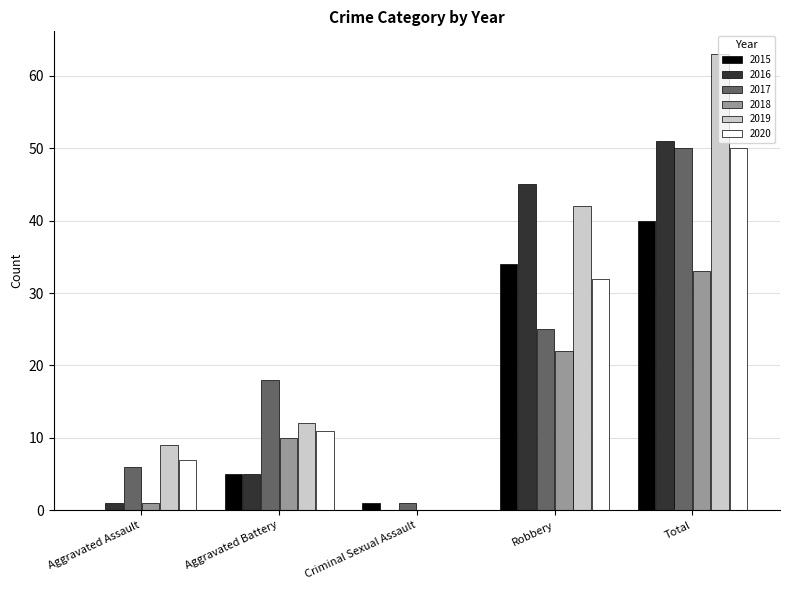

Is it true that 2016 equals 1 at Aggravated Assault?

True